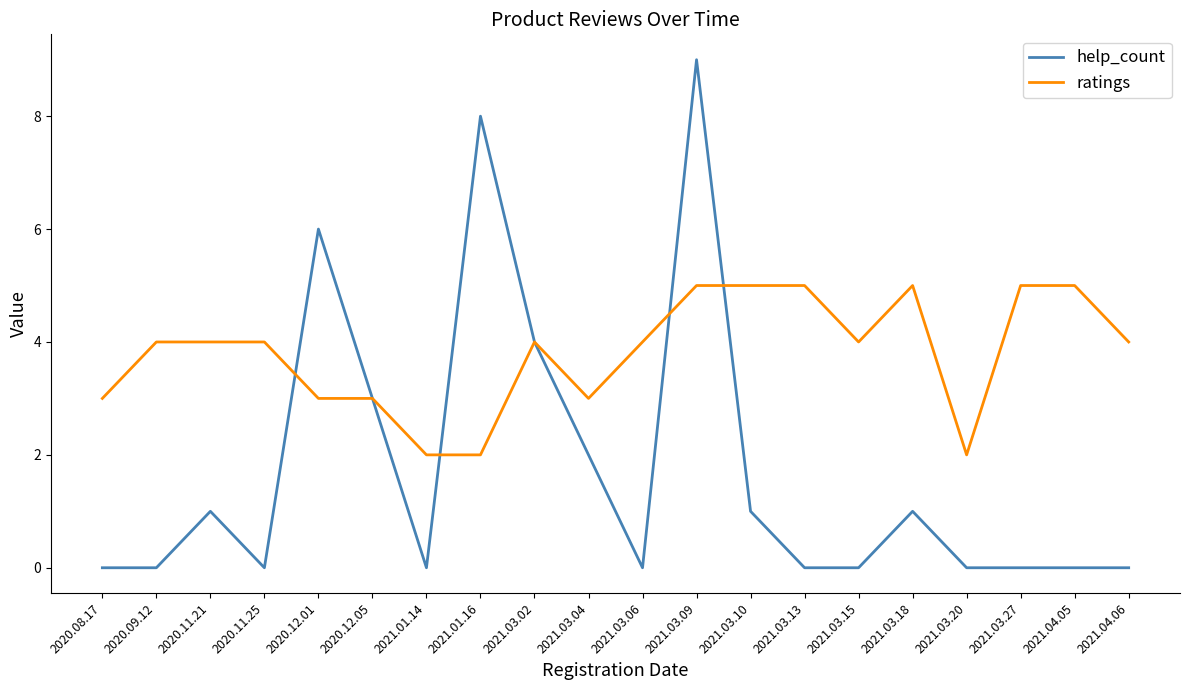

What is the spread (max minus min) of values at 2021.03.18?

4